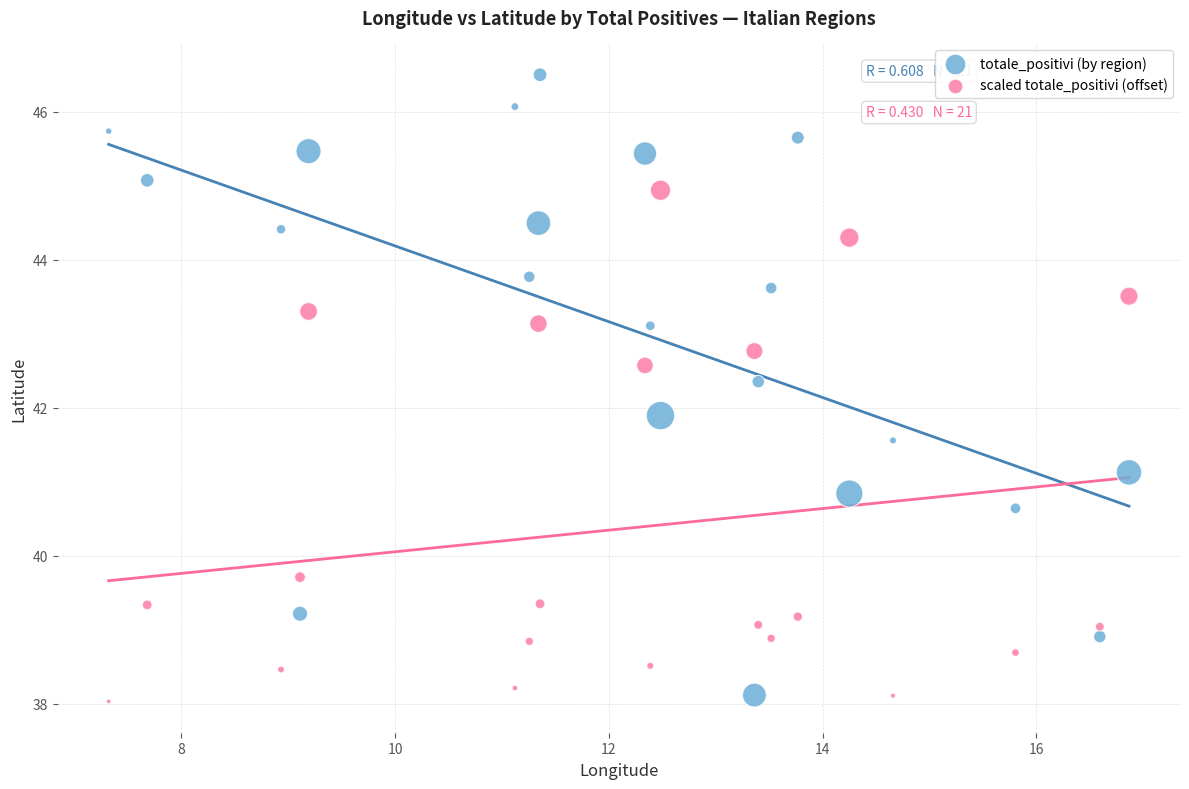

Across all data points, what is the range of Y values (max minus min)?

8.5